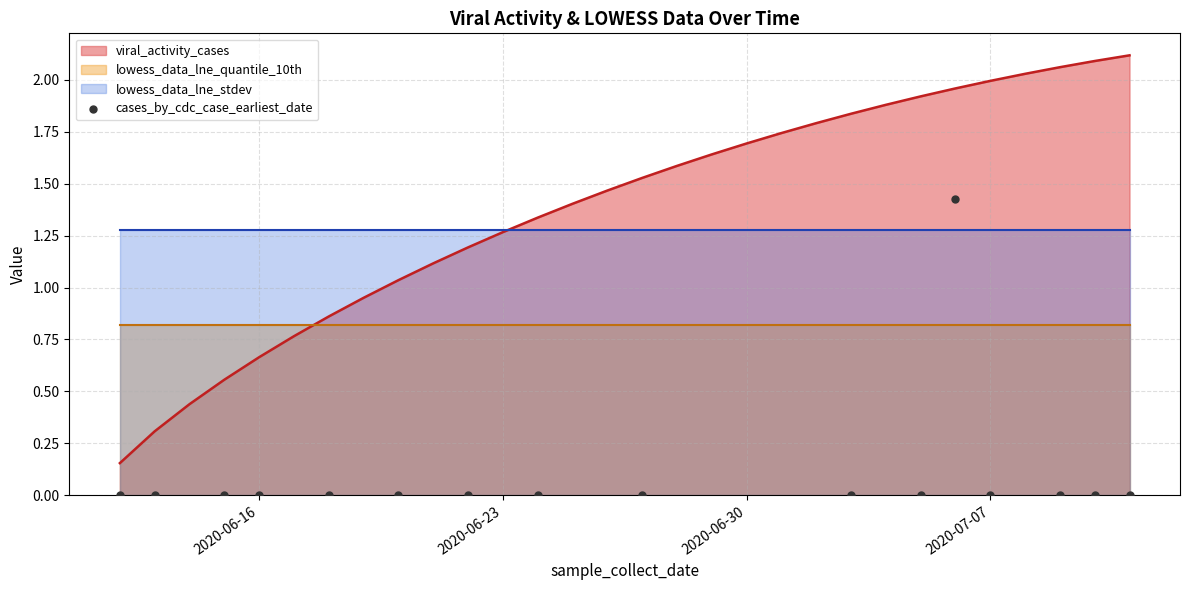

Which has a higher value, 2020-06-30 or 12?

2020-06-30